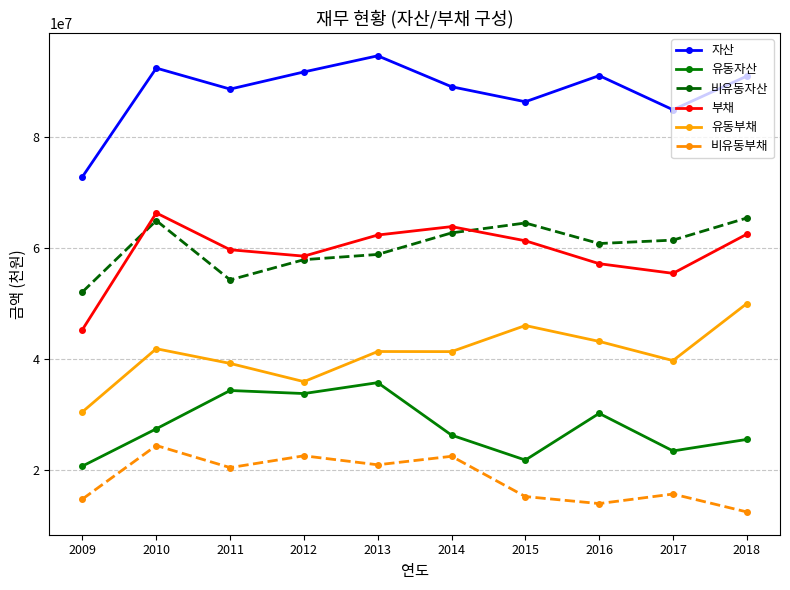

What is the maximum value shown in the chart?

94630897